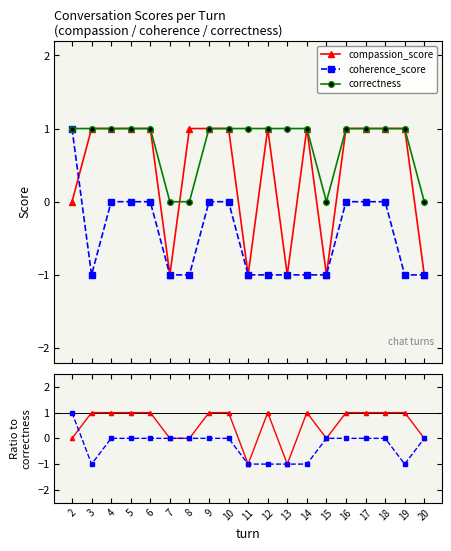

What is the minimum value shown in the chart?

-1